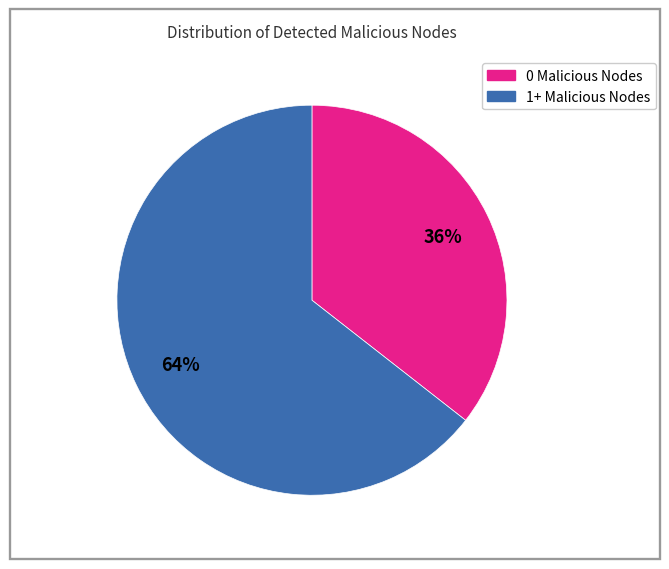

To the nearest percent, what is the average slice percentage?

50%